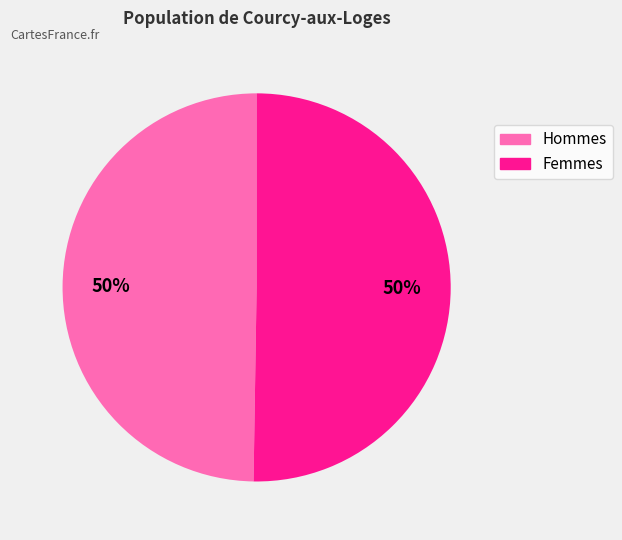

To the nearest percent, what portion does Femmes represent?

50%